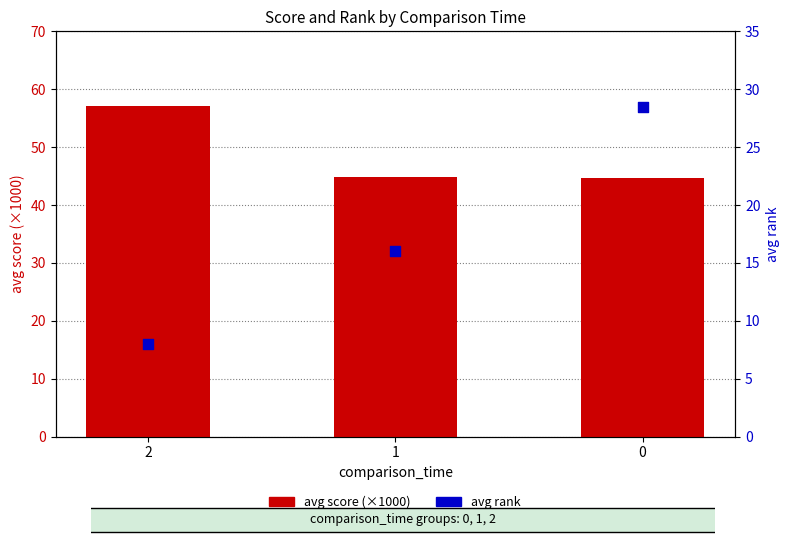

Which series contains the highest Y value?

avg score (×1000)